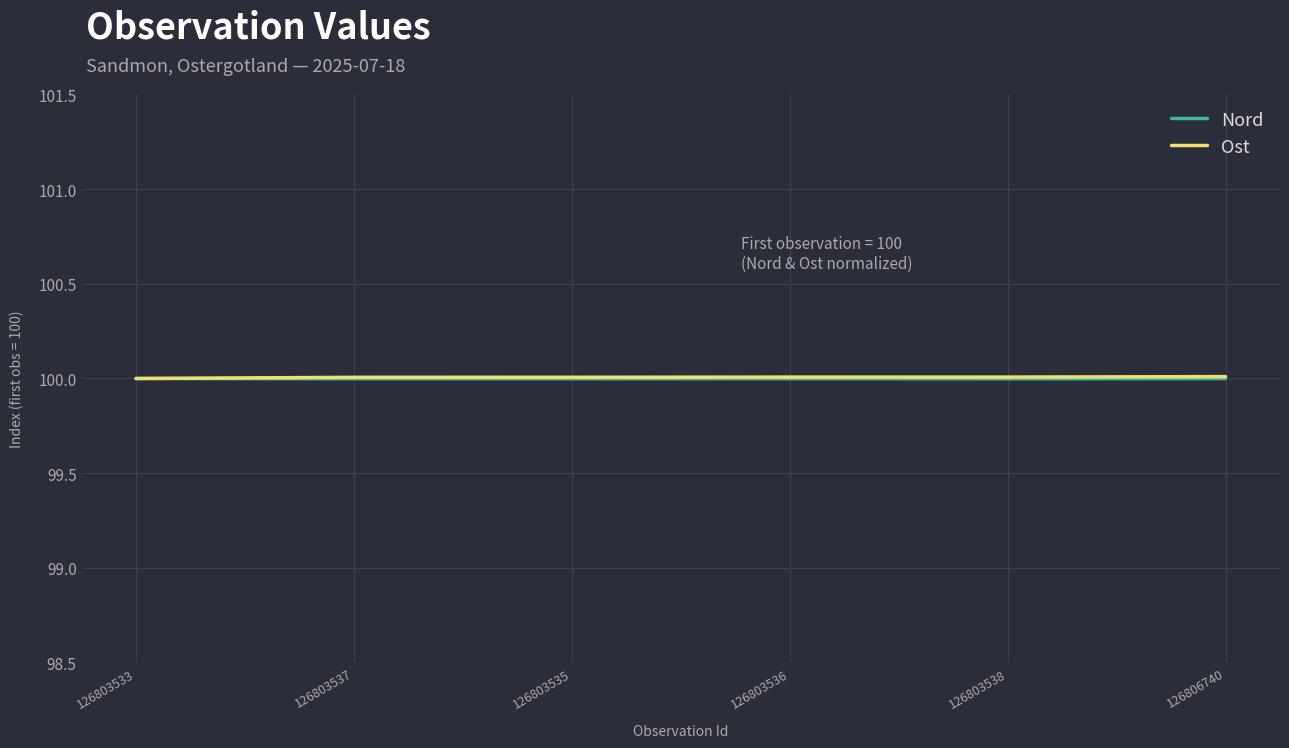

What is the approximate value of Ost at 126803536?

100.0